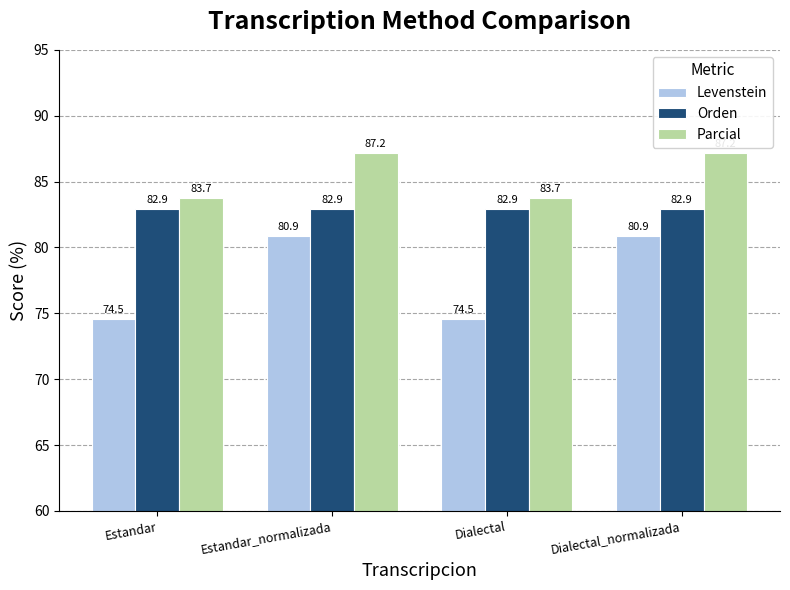

List the series in order of their peak value, highest first.

Parcial, Orden, Levenstein